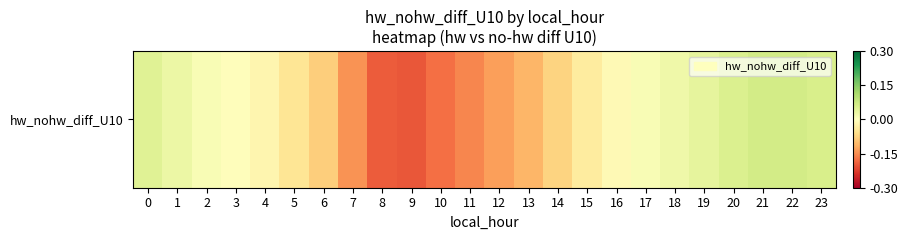

List the labels in order of value, smallest first.

9, 8, 10, 11, 7, 12, 13, 6, 14, 5, 15, 4, 16, 3, 2, 17, 18, 1, 19, 0, 20, 23, 21, 22